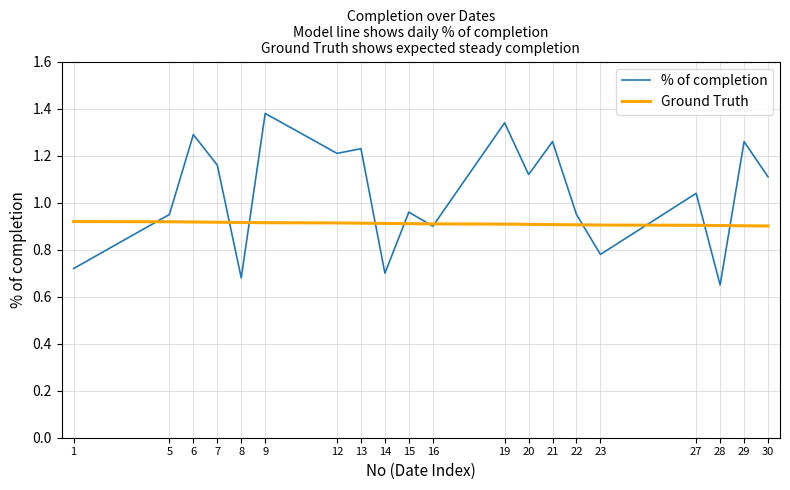

How many interior local peaks does the % of completion series have?

8